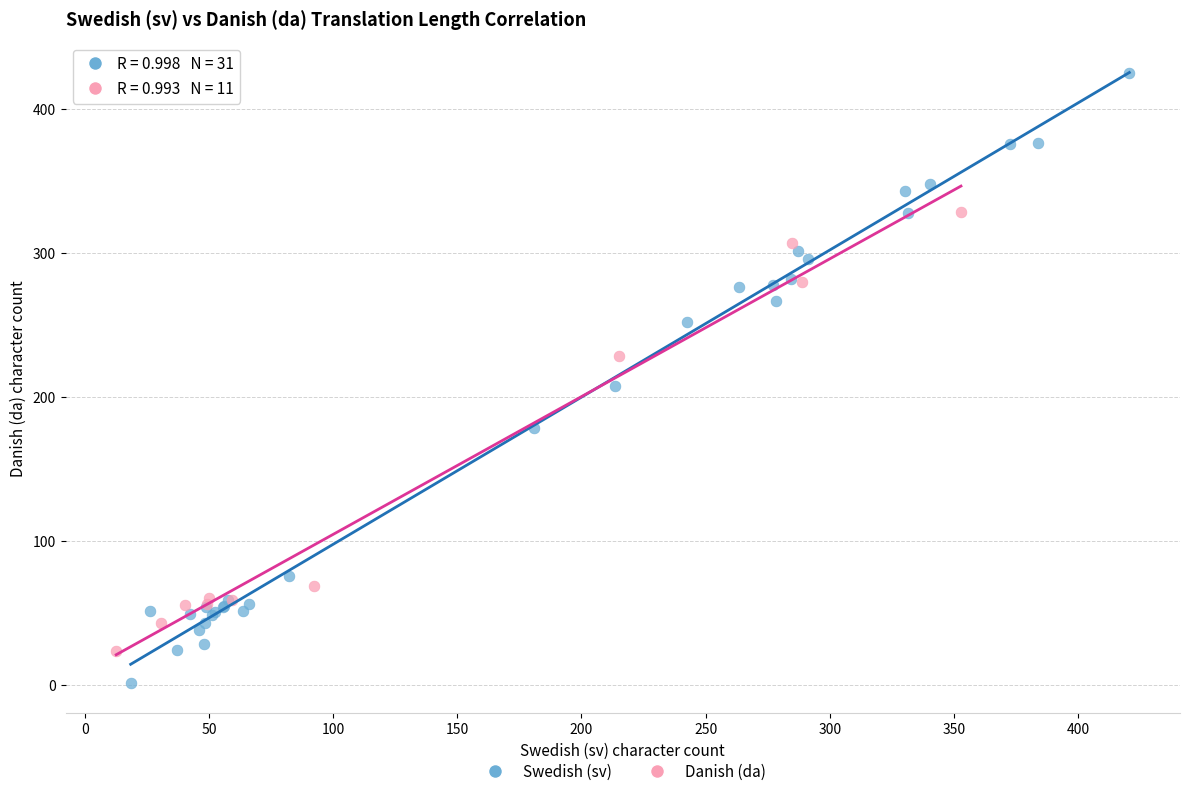

Which series has the widest spread of Y values?

Swedish (sv)